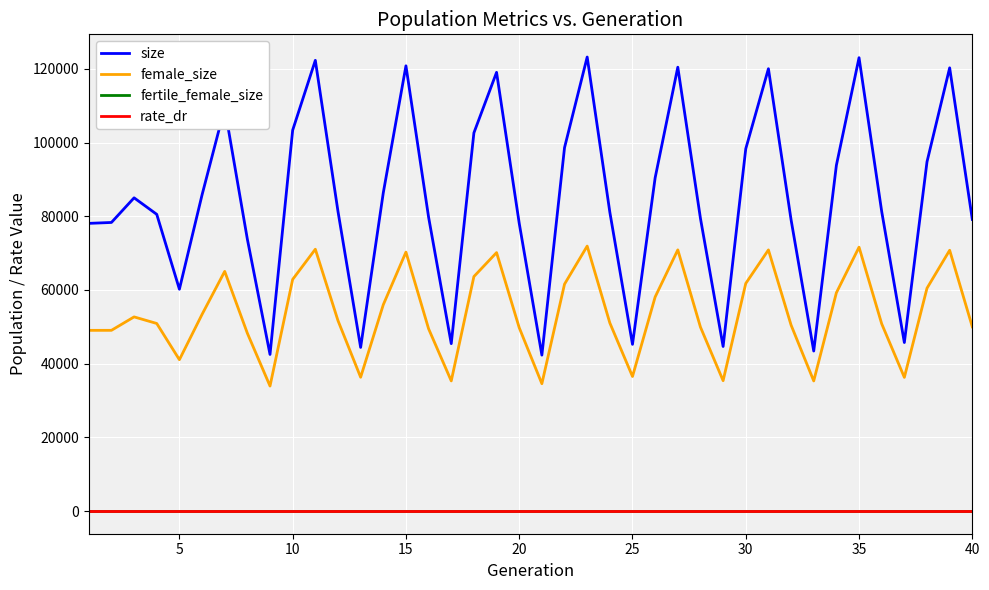

Which series has the largest range (max minus min)?

size